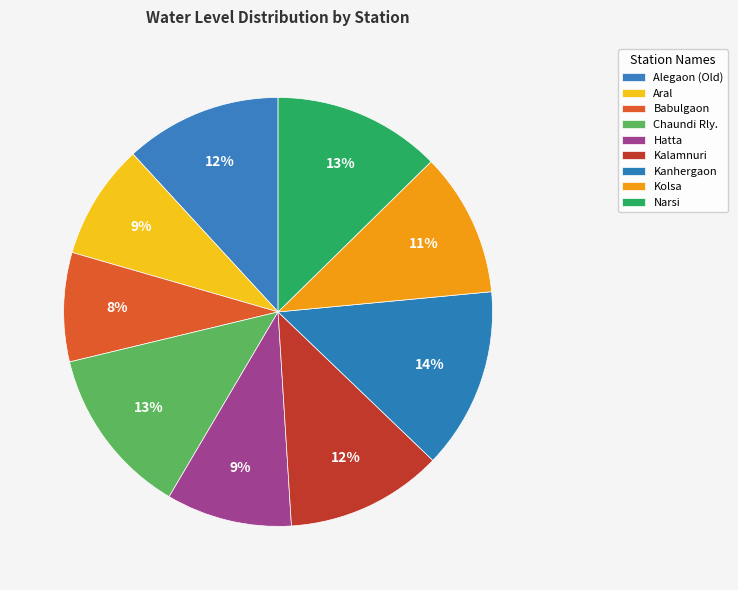

True or false: Kanhergaon accounts for 5% of the total.

False